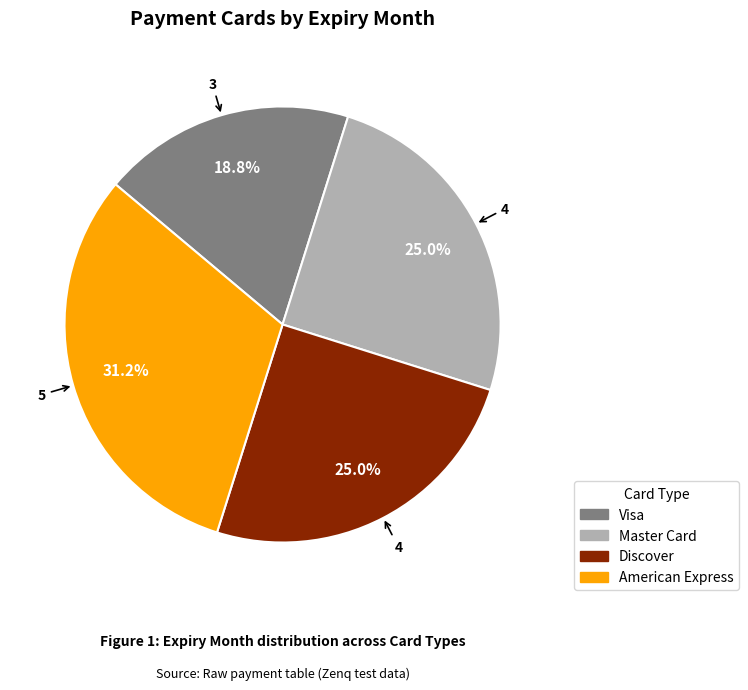

What is the smallest slice in the pie chart?

Visa